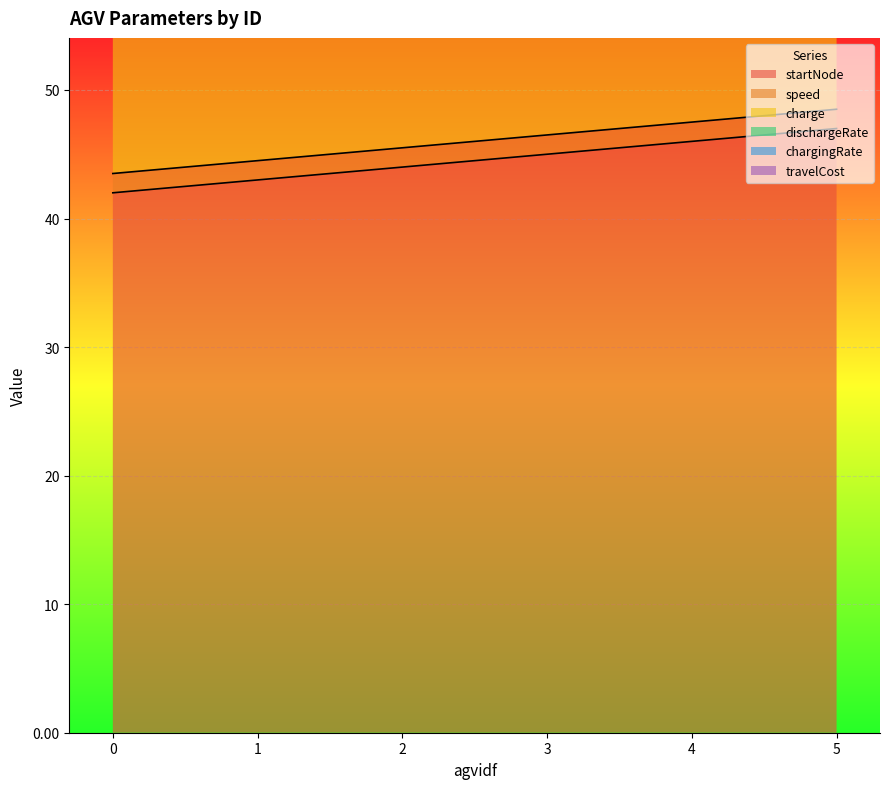

What is the difference between the highest and lowest values at 5?

47.0